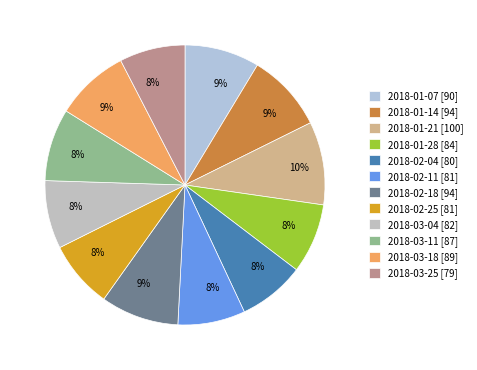

How many segments does this pie chart have?

12